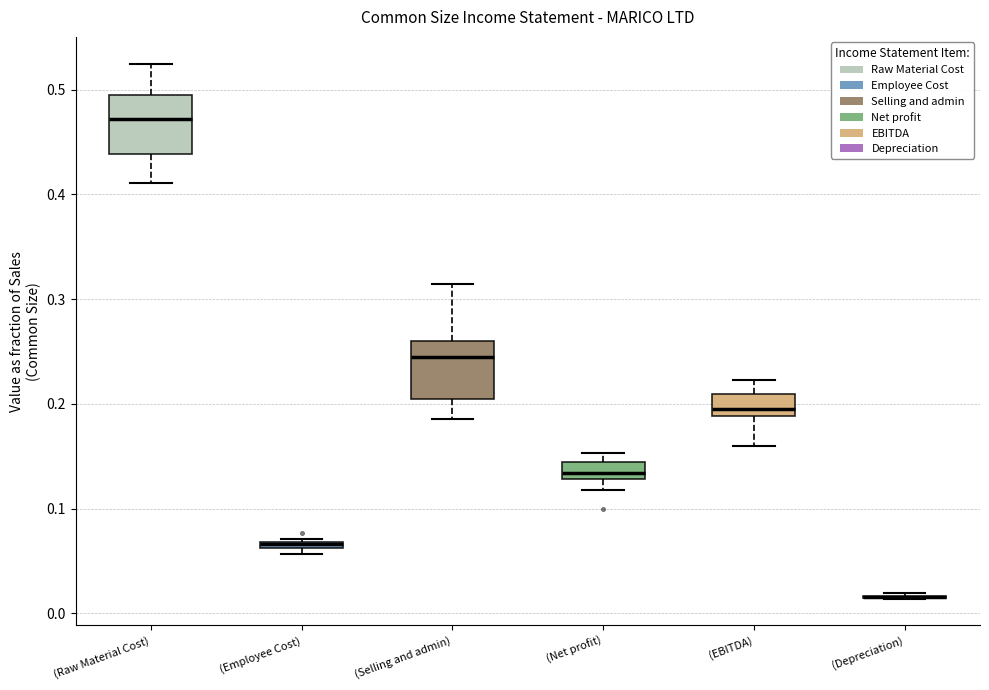

Where is the upper edge of the box for (EBITDA) on the y-axis? The values are not printed on the chart, so give them approximately, as read against the axis.

0.21